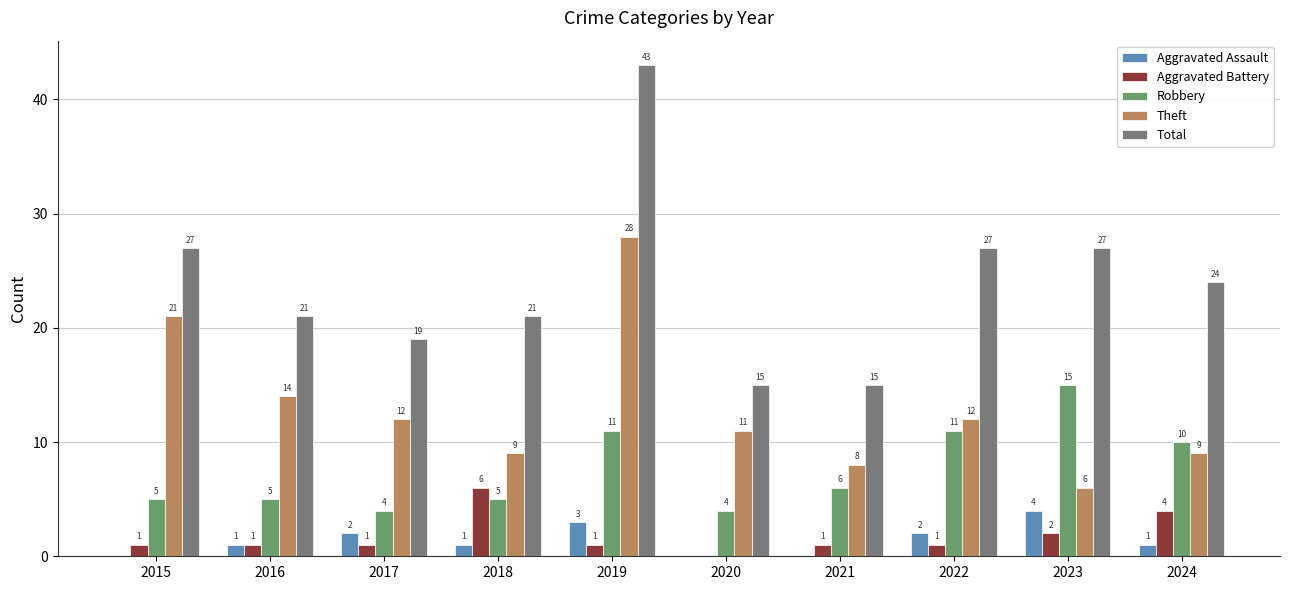

What is the difference between the Aggravated Battery values at 2019 and 2020?

1